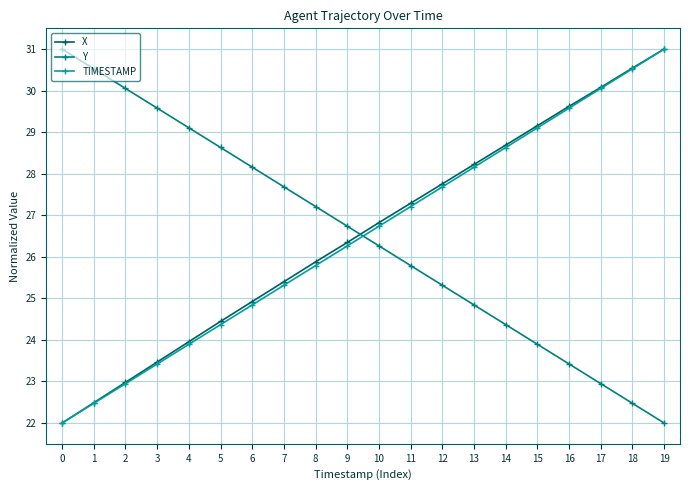

How many values in the Y series are below 26?

9